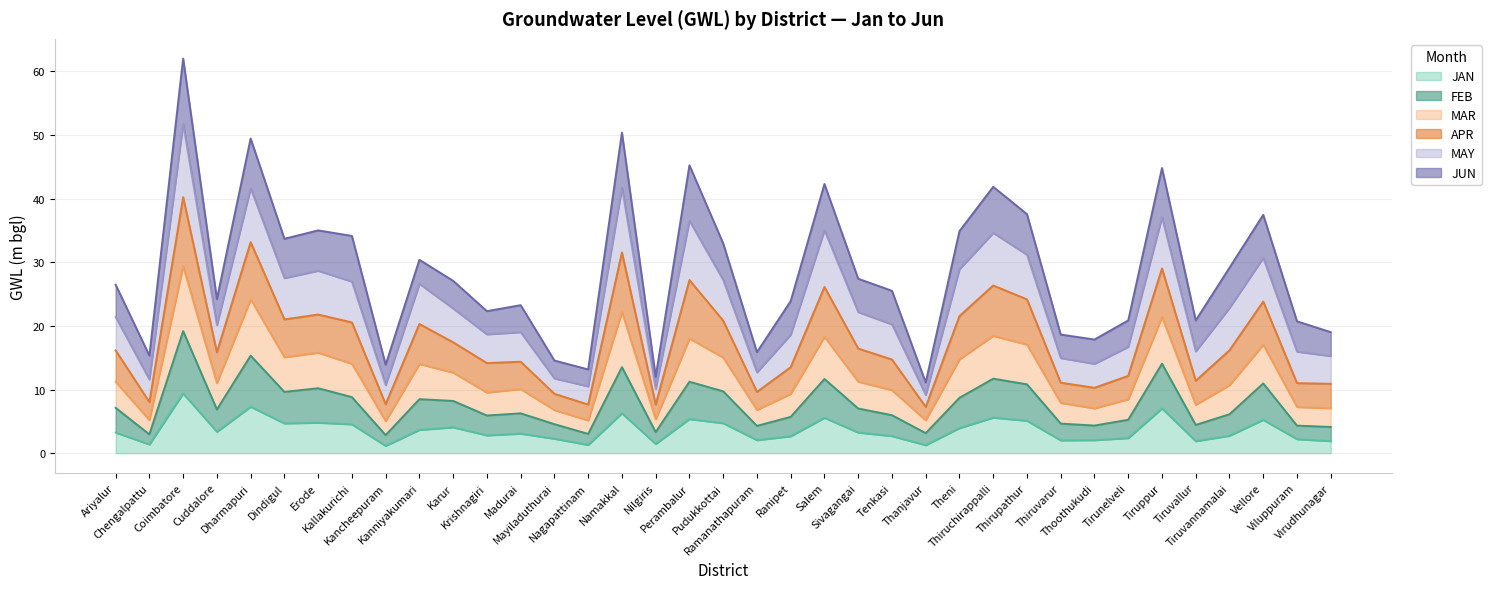

What is the difference between the maximum and minimum values in the JAN series?

8.2